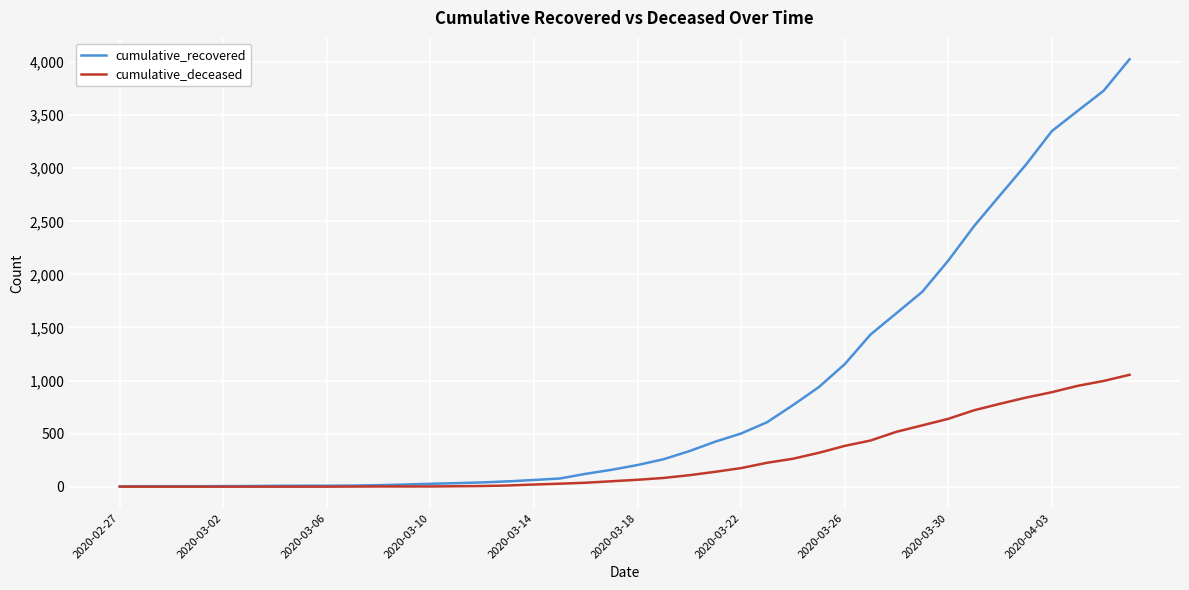

What is the greatest value displayed?

4027